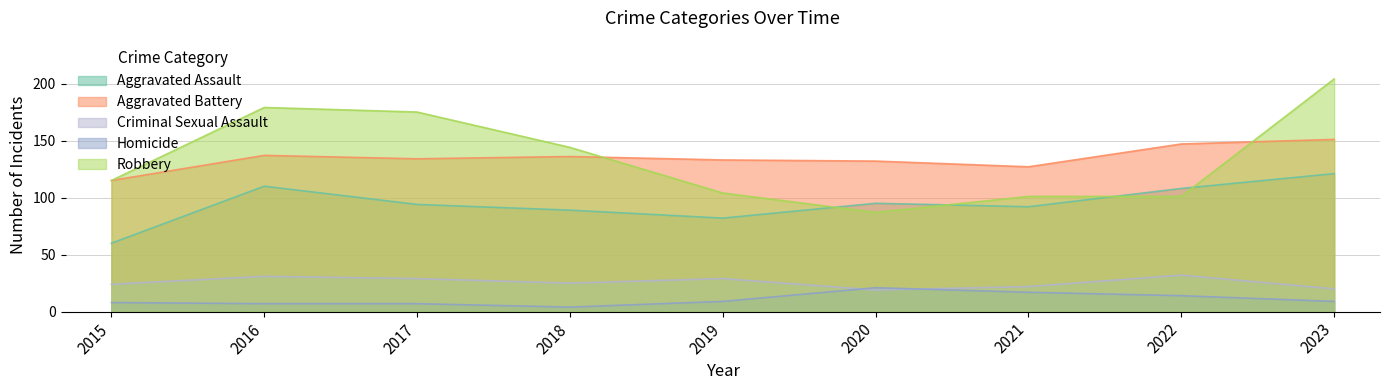

Does the chart display data point markers on the line(s)?

No